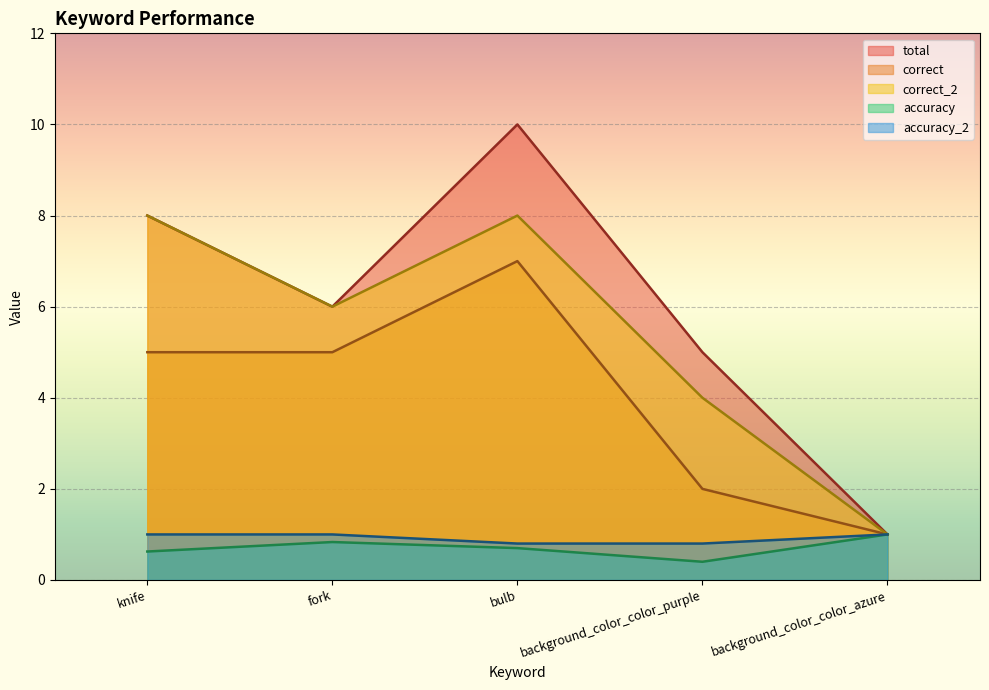

Which series changed the most between fork and background_color_color_purple?

correct